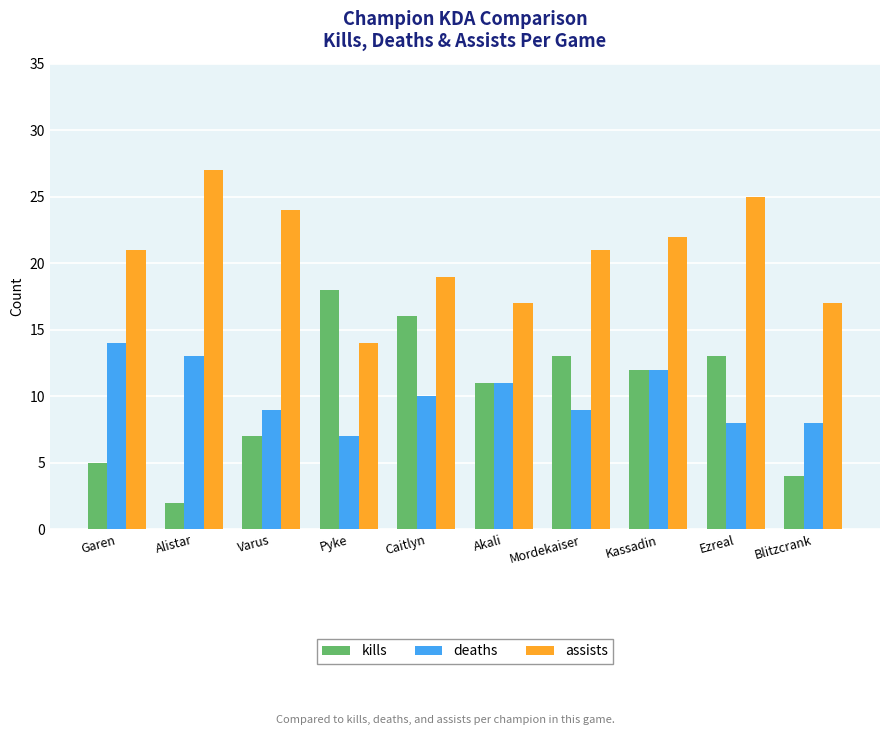

What is the difference between the highest and lowest values at Mordekaiser?

12